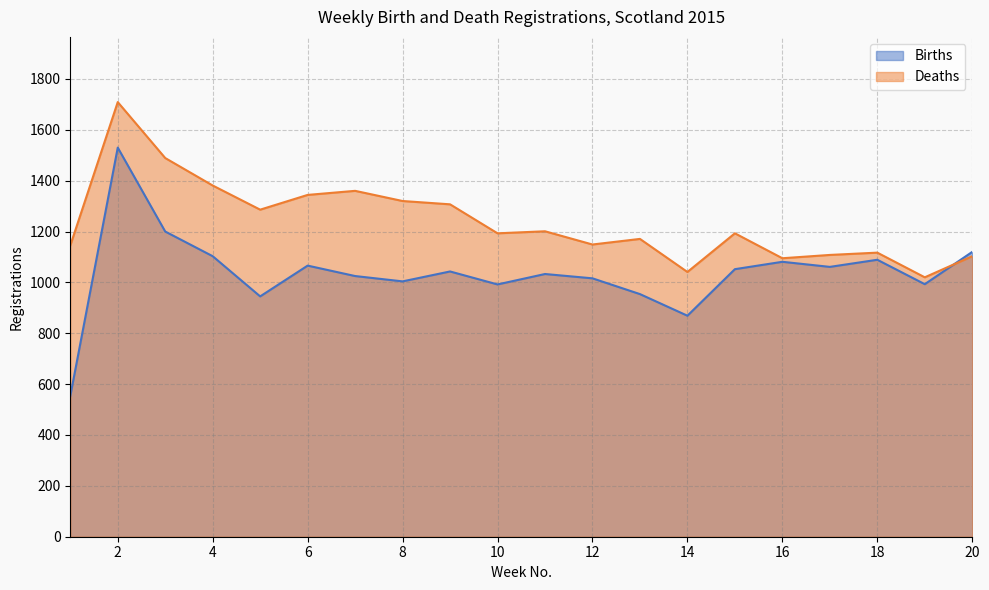

At which label is Births closest to 1041?

9